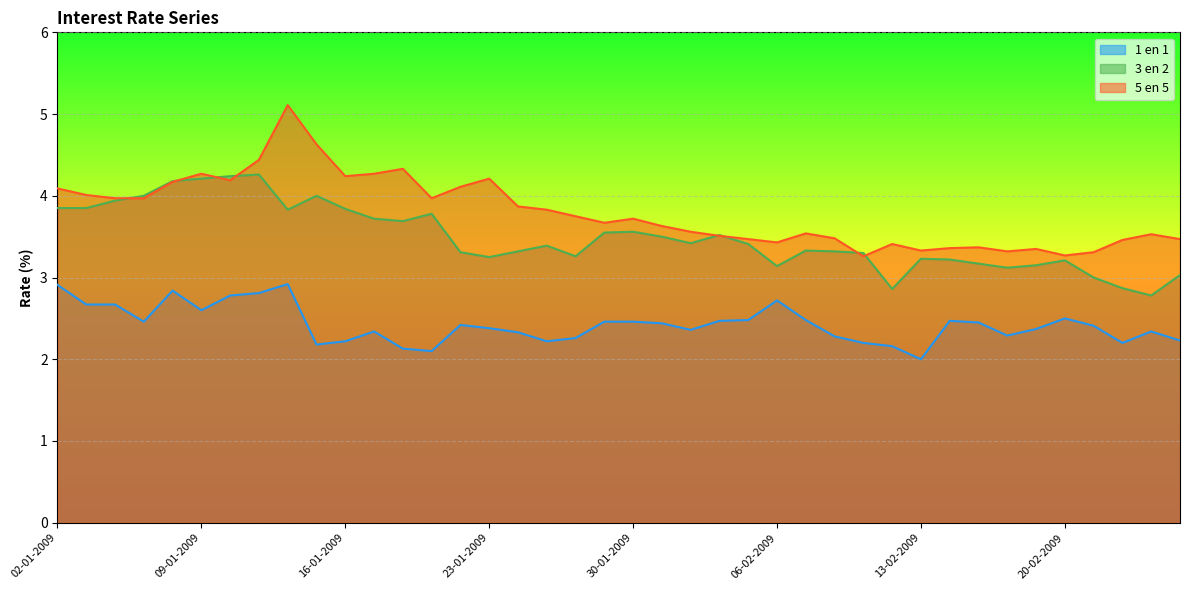

At 09-01-2009, list the series in order from largest to smallest.

5 en 5, 3 en 2, 1 en 1